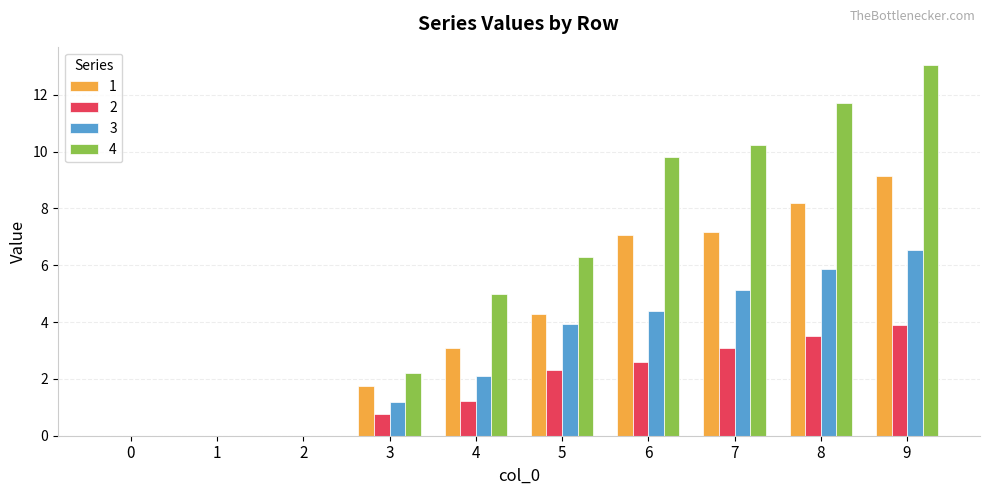

What is the sum of the 1 values at 9 and 0?

9.1